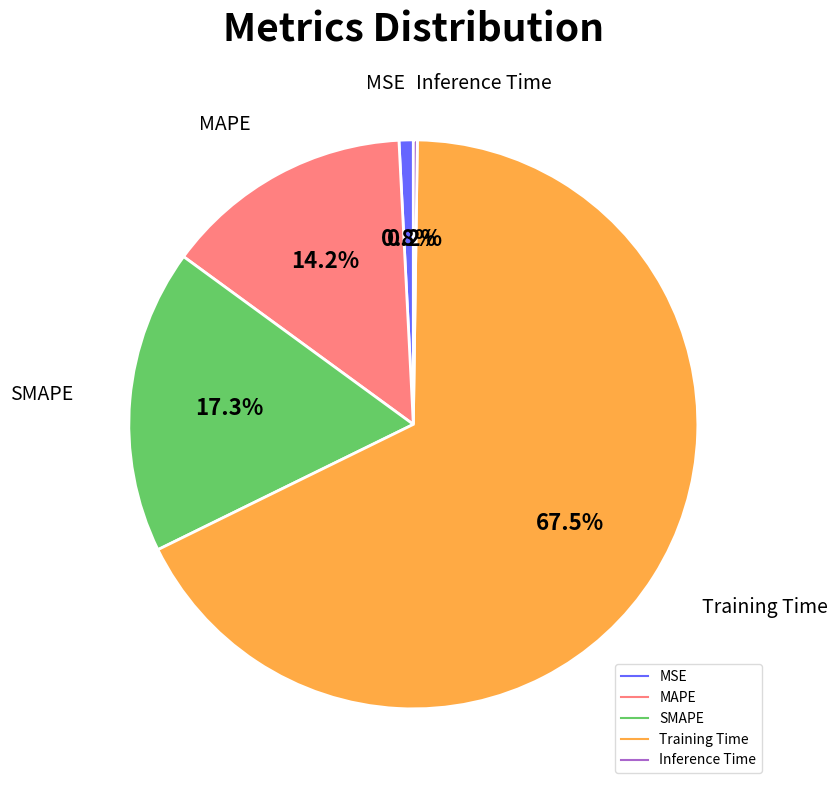

Is there a majority slice in this chart?

Yes